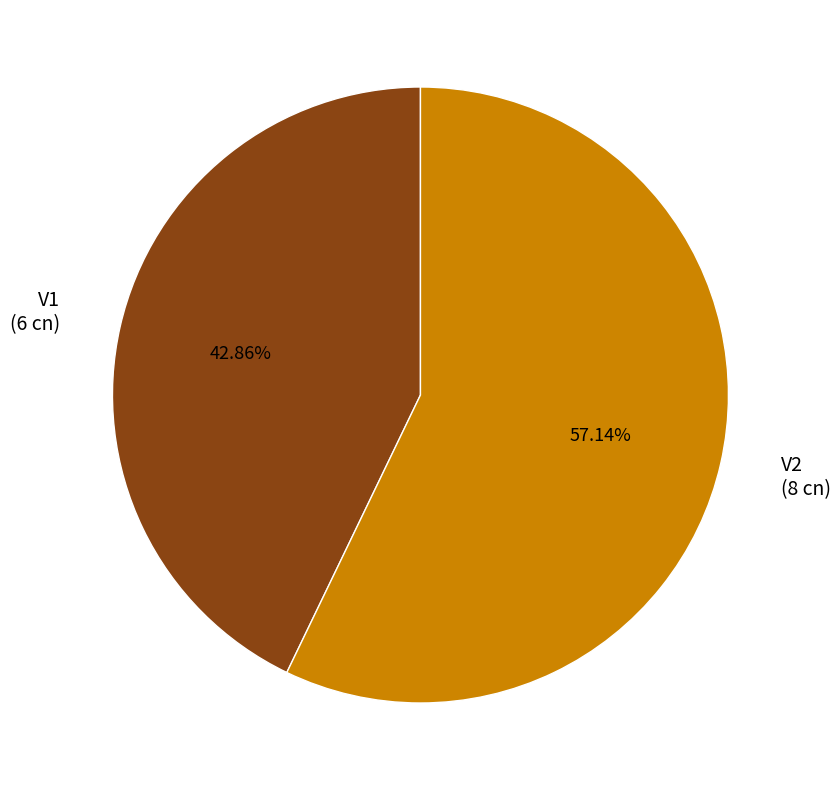

To the nearest percent, what percentage of the pie is V1?

43%